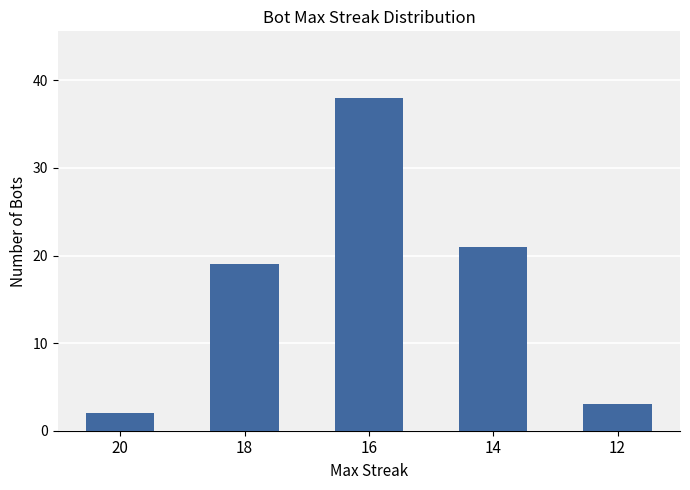

Which category has the highest value across all series?

16